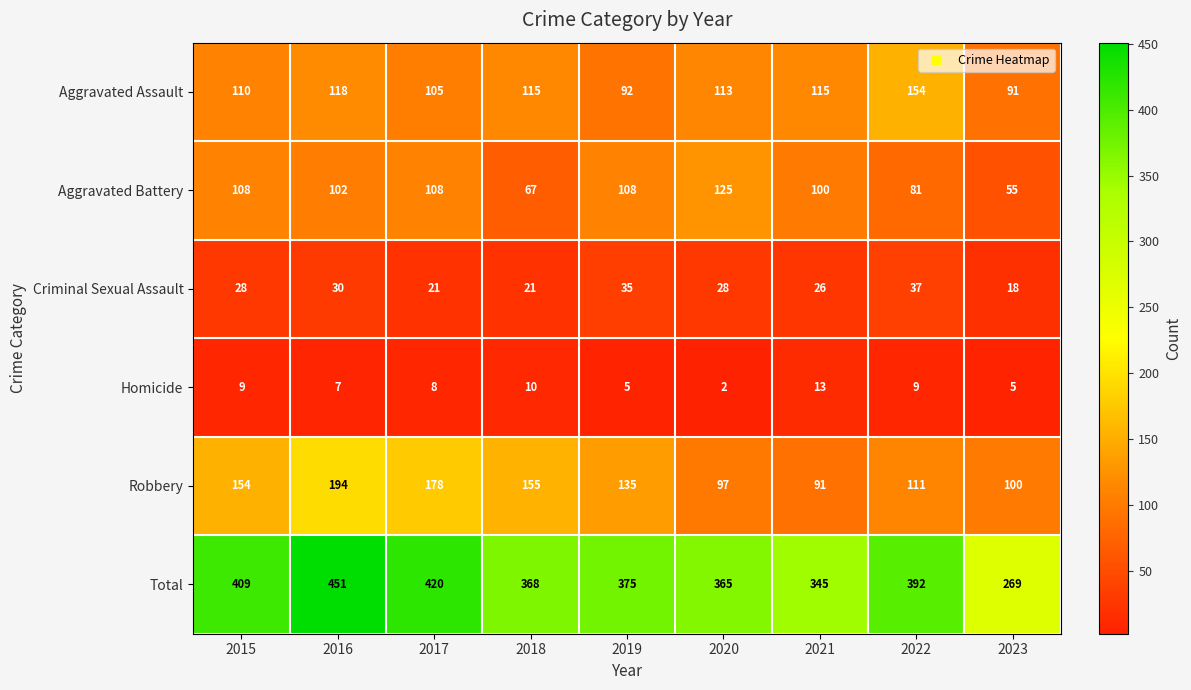

How many values in the Homicide series are below 8?

4